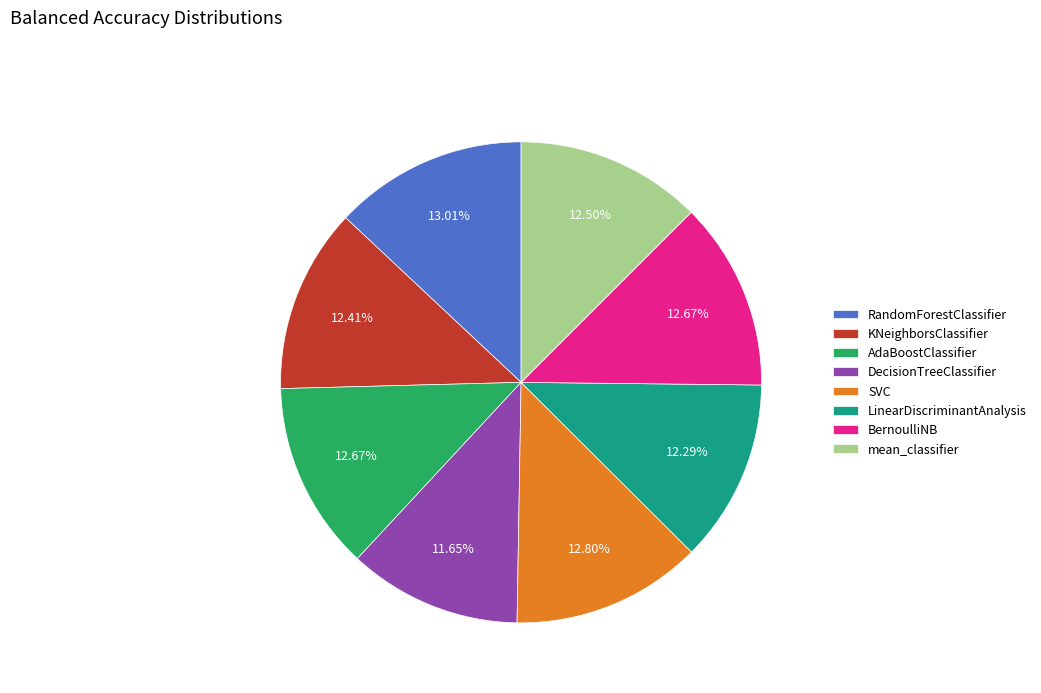

Is it true that AdaBoostClassifier is 19% of the pie?

False